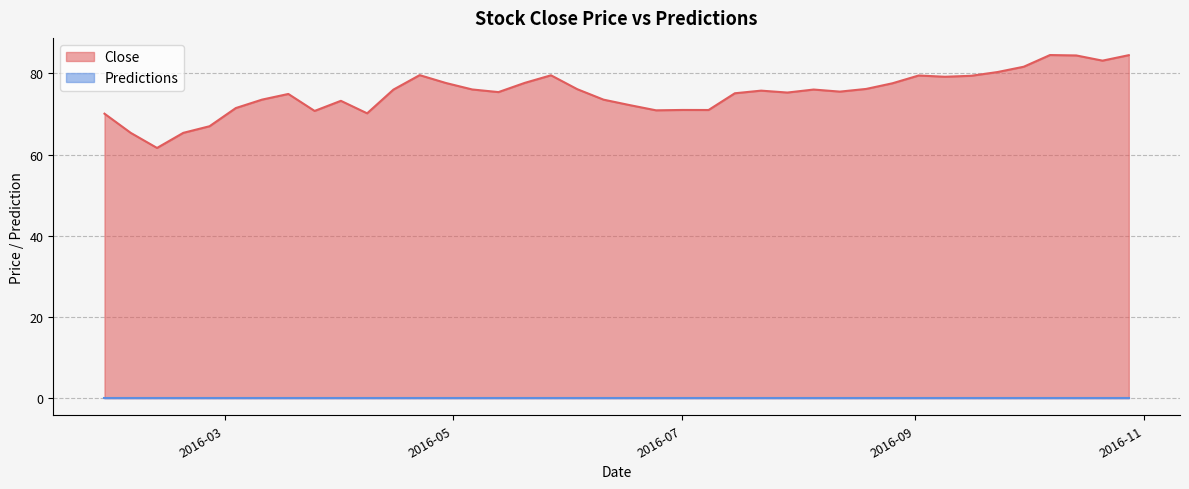

What is the difference between the maximum and minimum values?

22.9